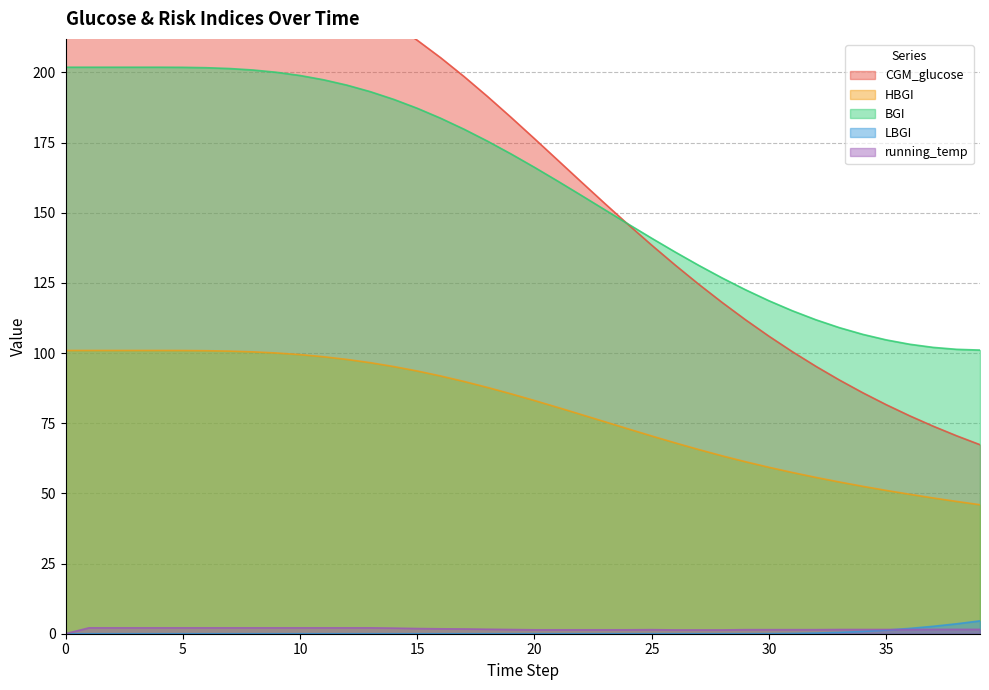

At which label does running_temp first exceed 1?

1